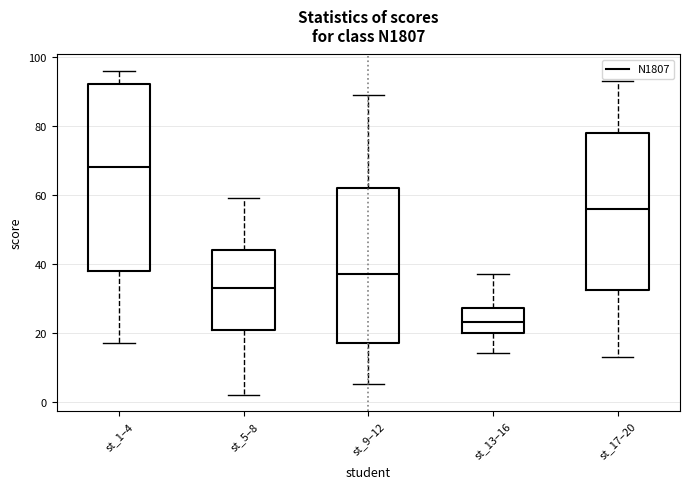

Reading left to right, transcribe this box plot: for each box, give where its median line is, the range the box spans, and where its two whiskers end, as read against the y-axis. The values are not printed on the chart, so give them approximately, as read against the axis.

st_1–4: median 68, box 38 to 92, whiskers 18 to 96
st_5–8: median 34, box 20 to 44, whiskers 2 to 60
st_9–12: median 38, box 18 to 62, whiskers 6 to 90
st_13–16: median 24, box 20 to 28, whiskers 14 to 38
st_17–20: median 56, box 32 to 78, whiskers 14 to 94